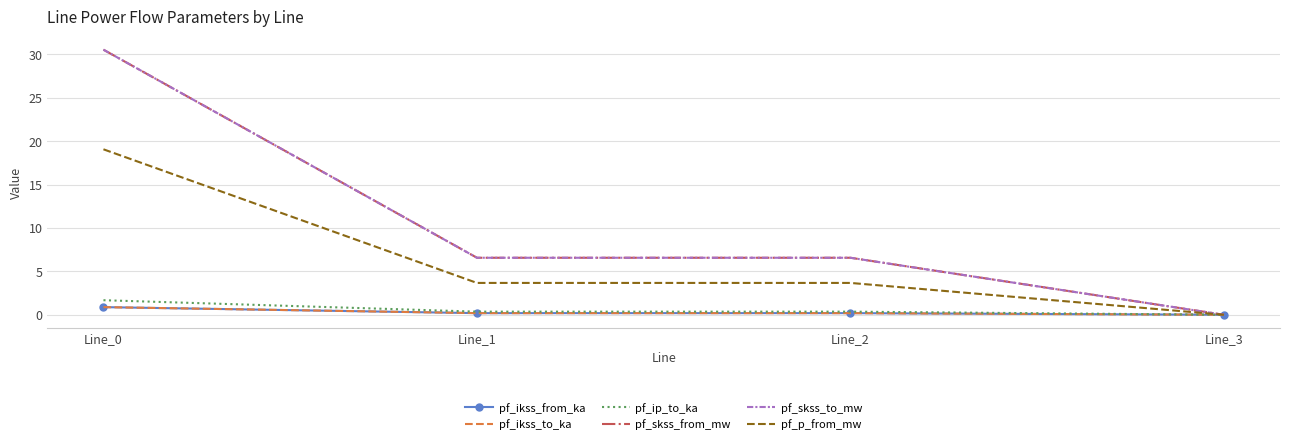

Is it true that pf_skss_to_mw equals 3.1 at Line_2?

False